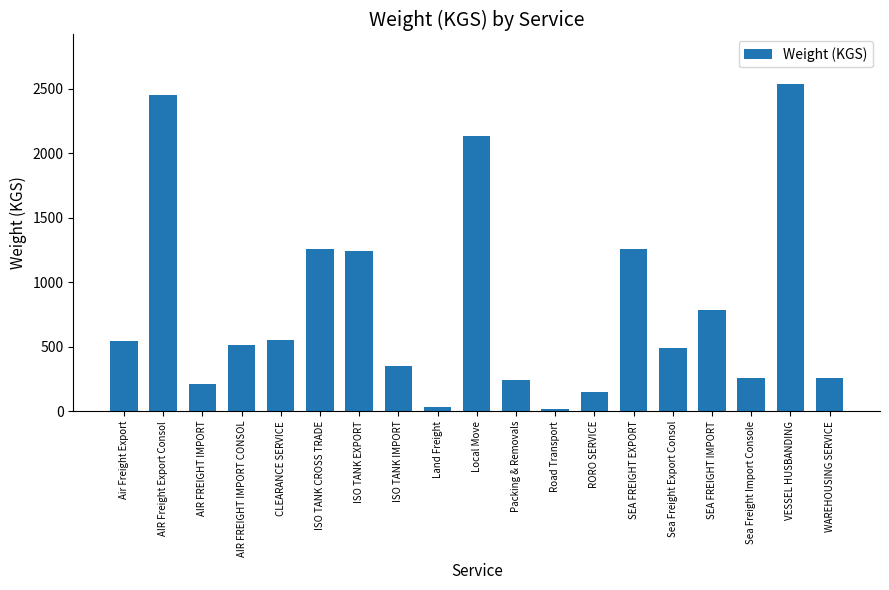

Where does the data first go above 512?

Air Freight Export